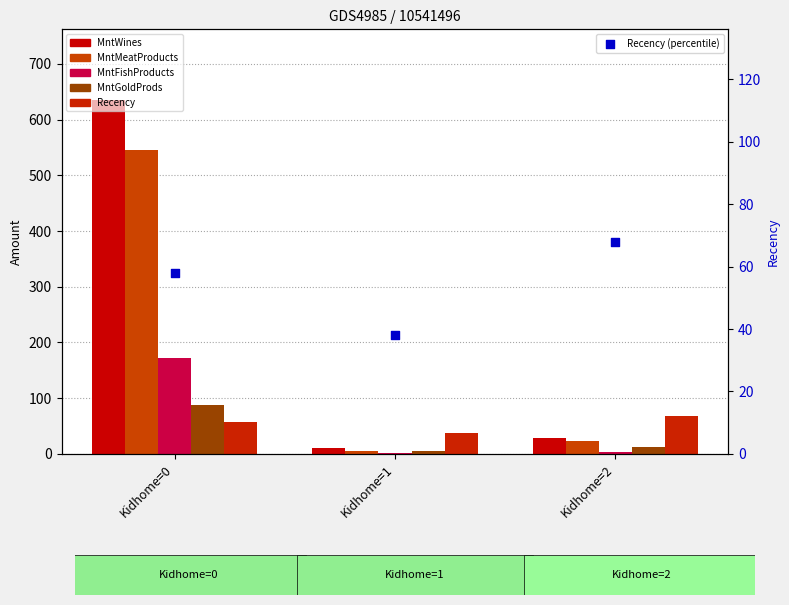

Which series contains the lowest Y value?

MntFishProducts